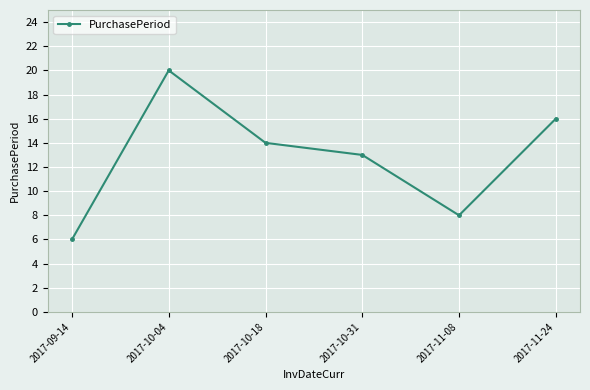

At which category does the data reach its first local valley?

2017-11-08